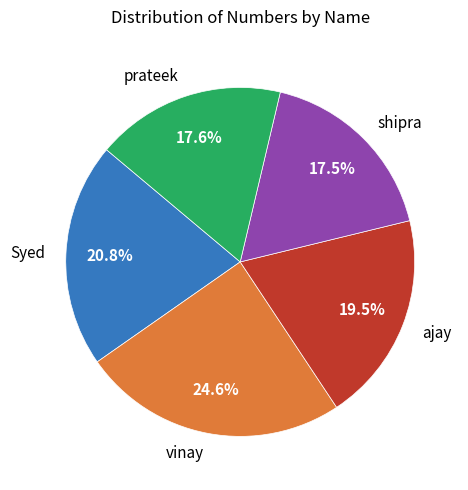

Is there a majority slice in this chart?

No